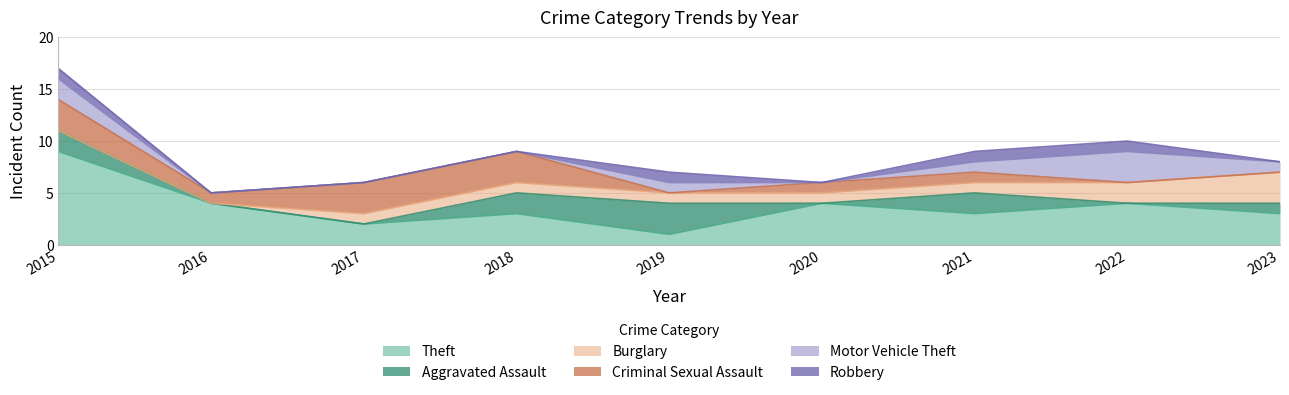

Which category has the highest value in the Criminal Sexual Assault series?

2015